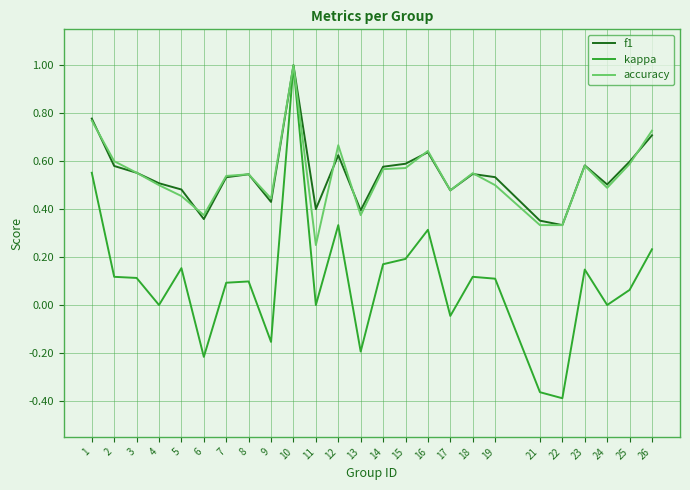

True or false: accuracy has a value of 0.8 at 23.

False